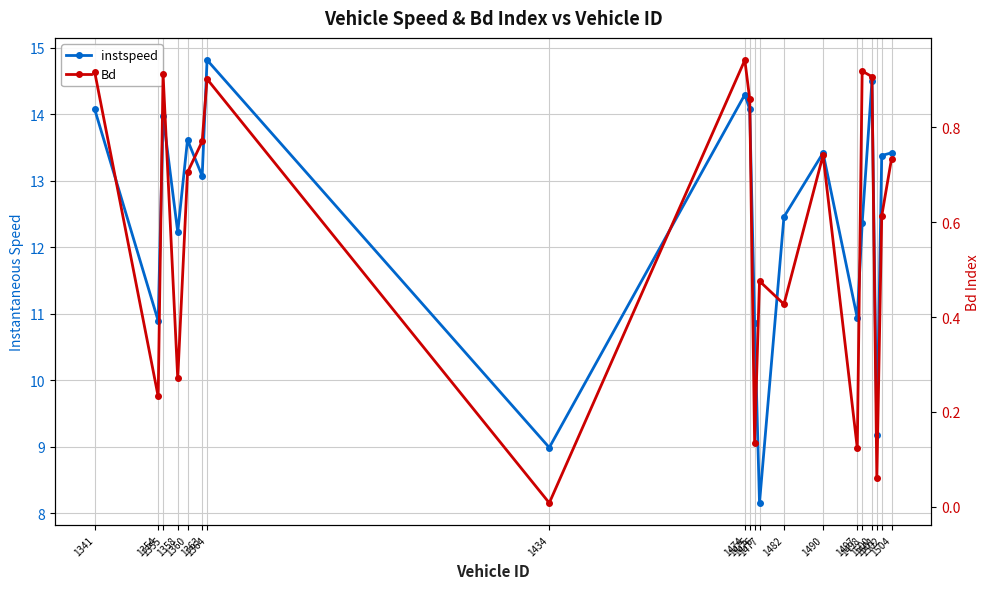

What are all the series names shown in the legend?

instspeed, Bd